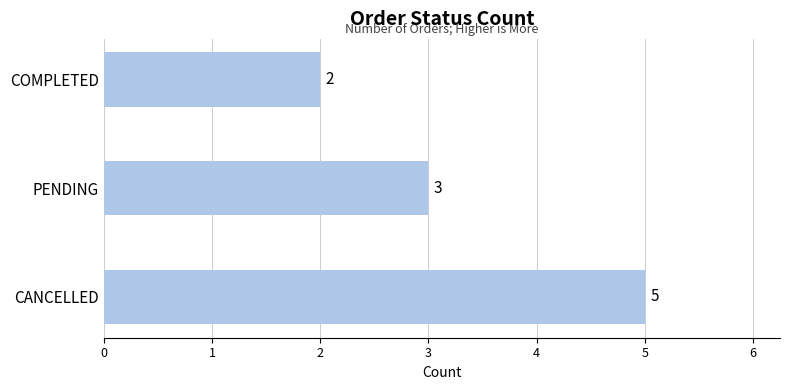

What is the sum of all values?

10